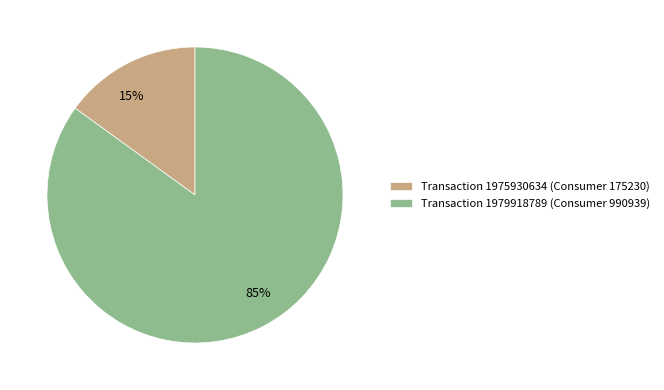

How many slices are in this pie chart?

2